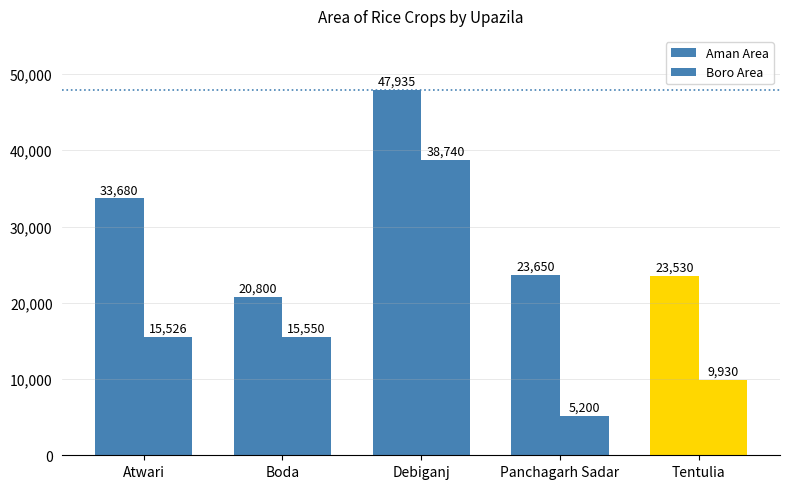

What is the average value of the Boro Area series?

16989